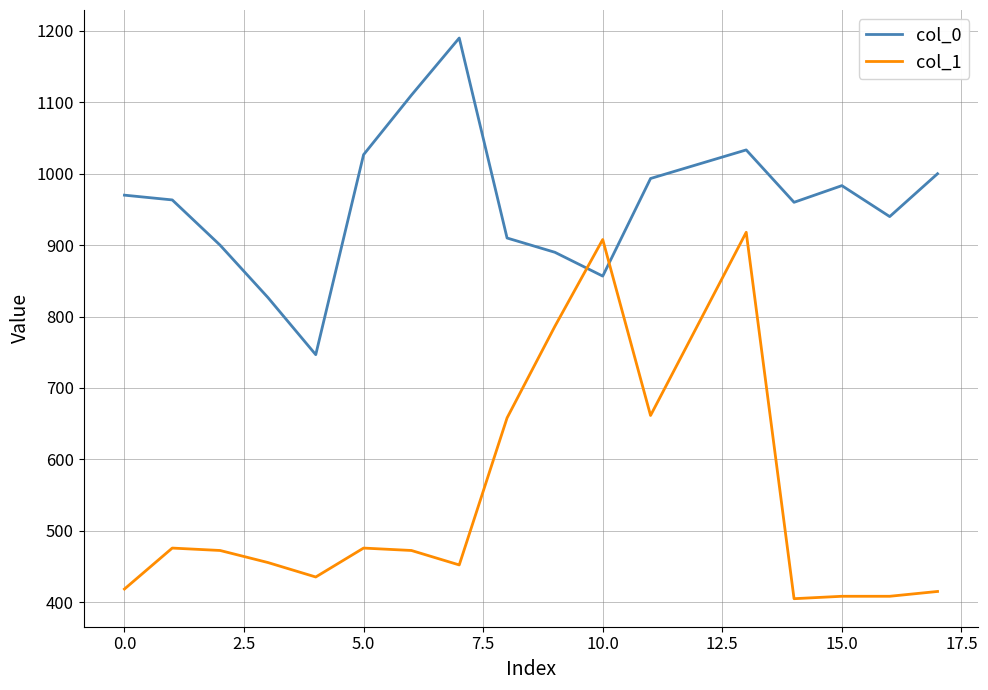

What is the greatest value displayed?

1190.0